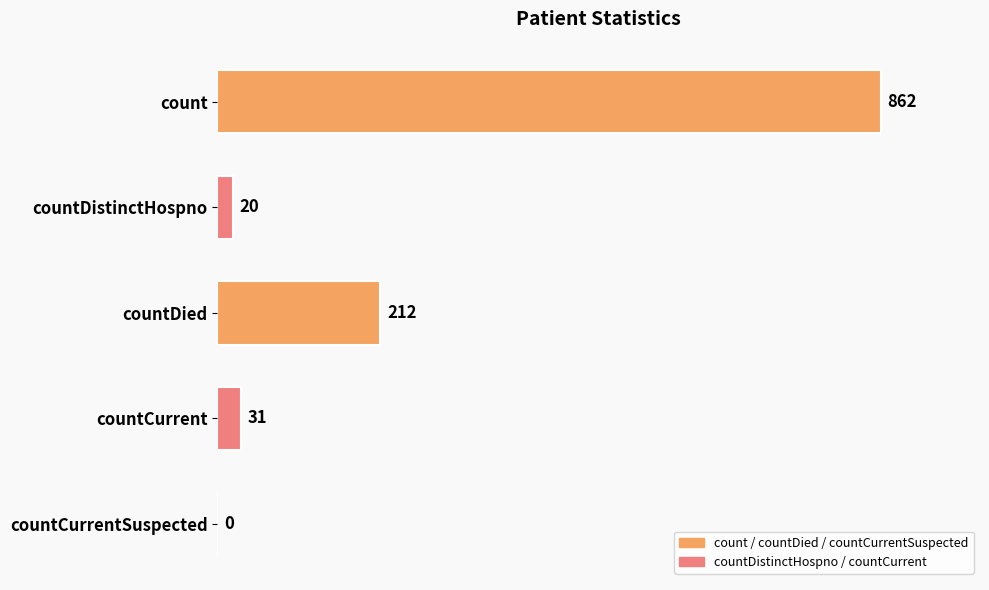

What is the sum of all values?

1125